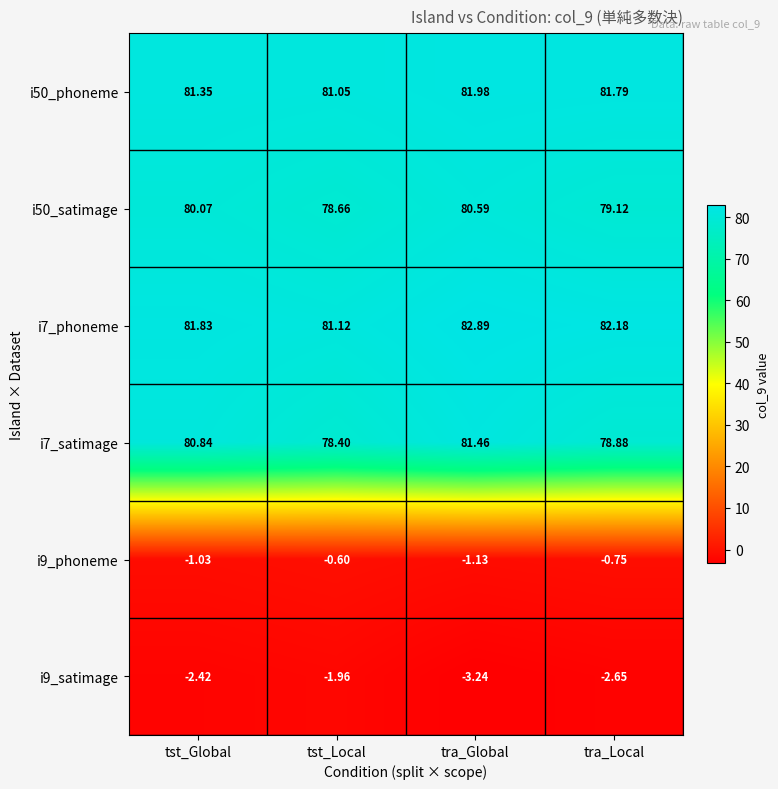

Which category has the highest value in the i50_phoneme series?

tra_Global